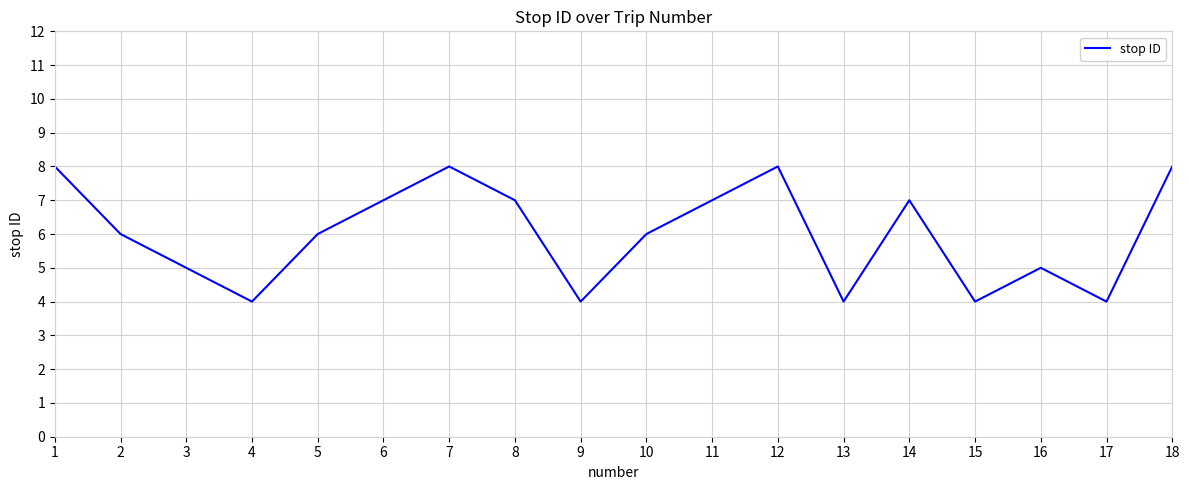

Which has a higher value, 10 or 9?

10